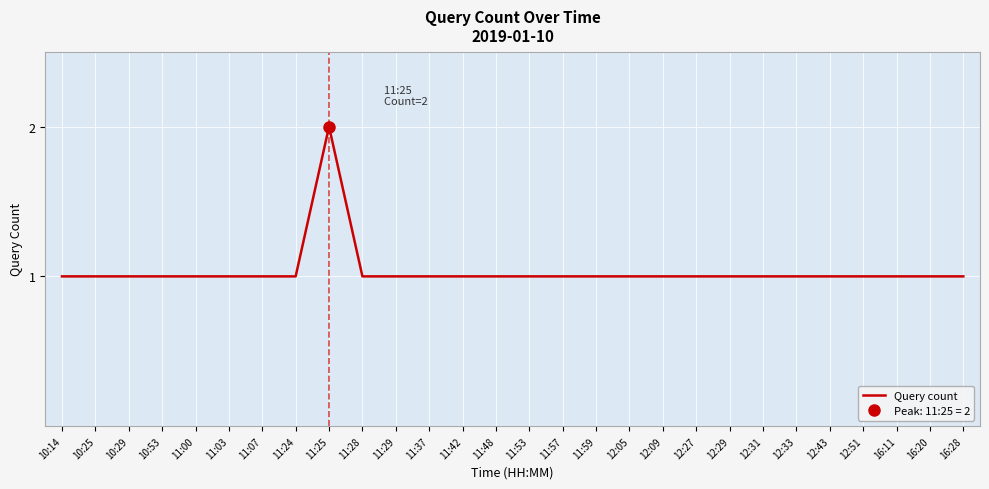

Count the number of values greater than 1.

1